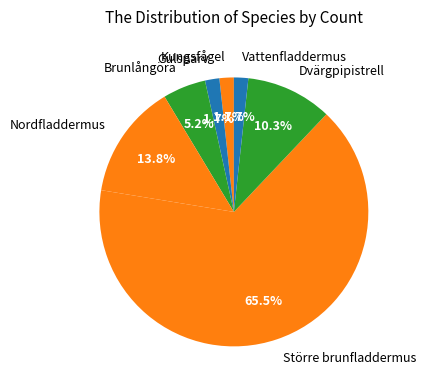

Is there any slice that represents more than half of the pie?

Yes